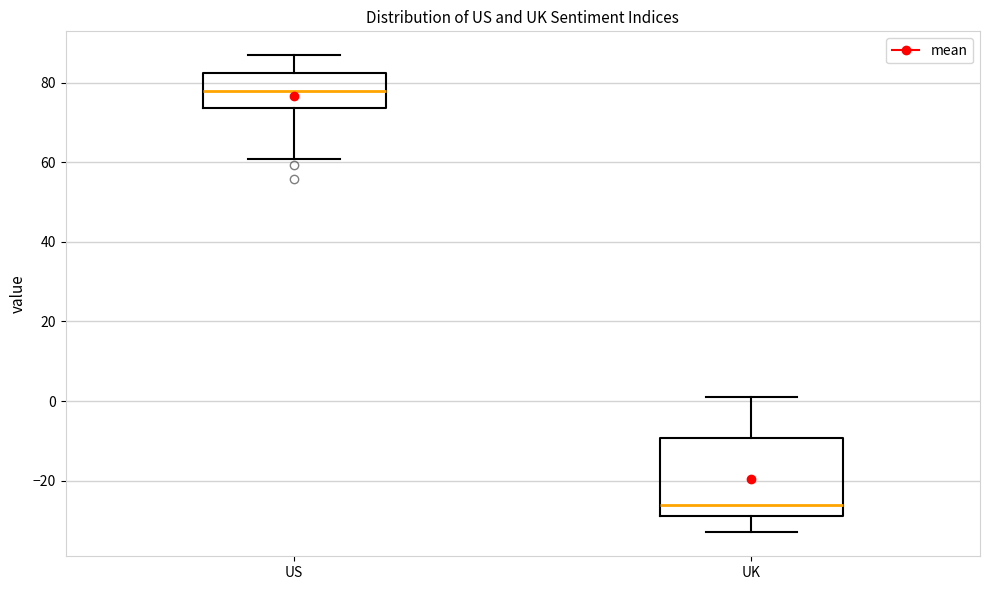

Where is the lower edge of the box for UK on the y-axis? The values are not printed on the chart, so give them approximately, as read against the axis.

-28